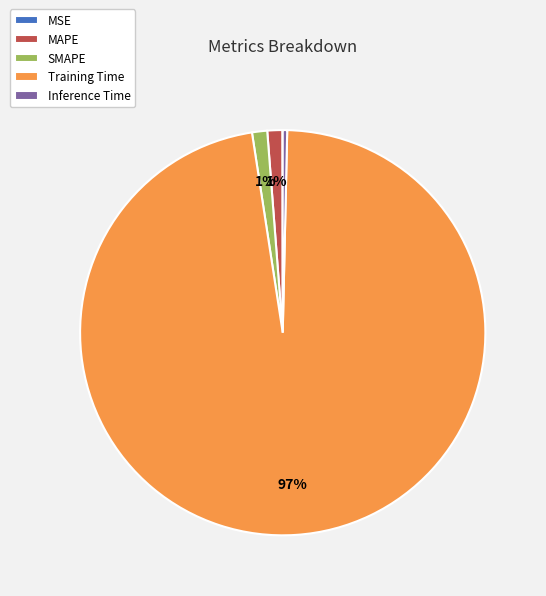

True or false: Inference Time accounts for 0% of the total.

True